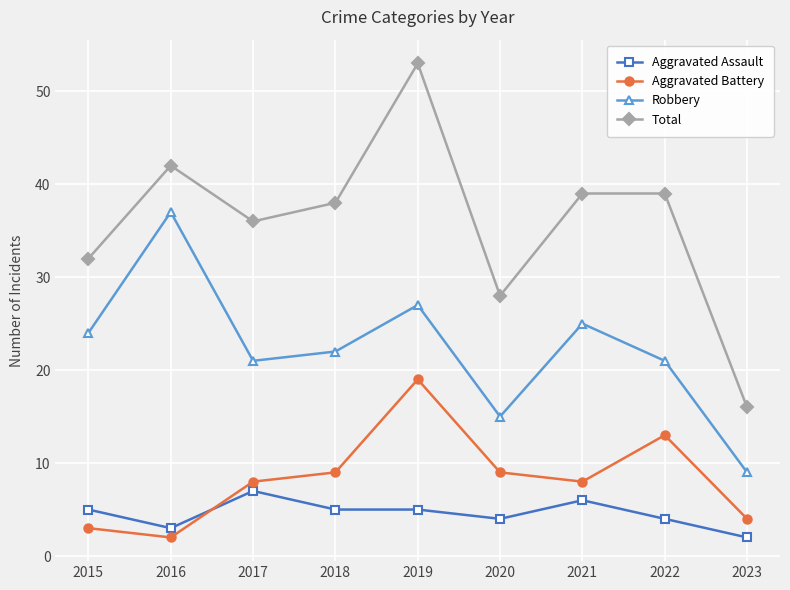

What is the approximate value of Total at 2017, to the nearest 10?

40